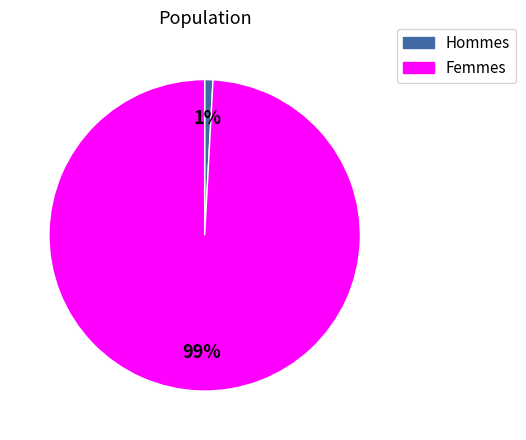

Count the number of slices in the pie.

2